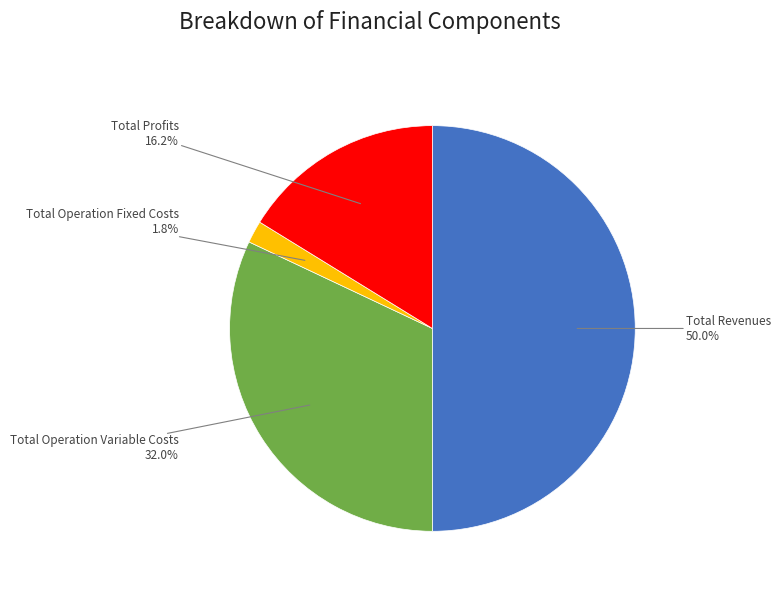

How many slices are in this pie chart?

4